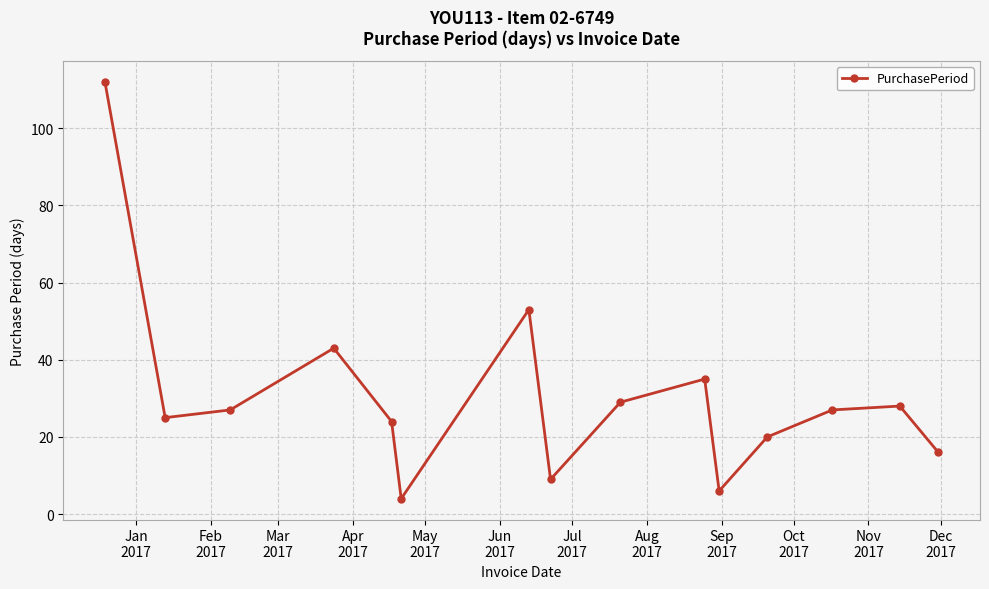

What is the smallest value displayed?

4